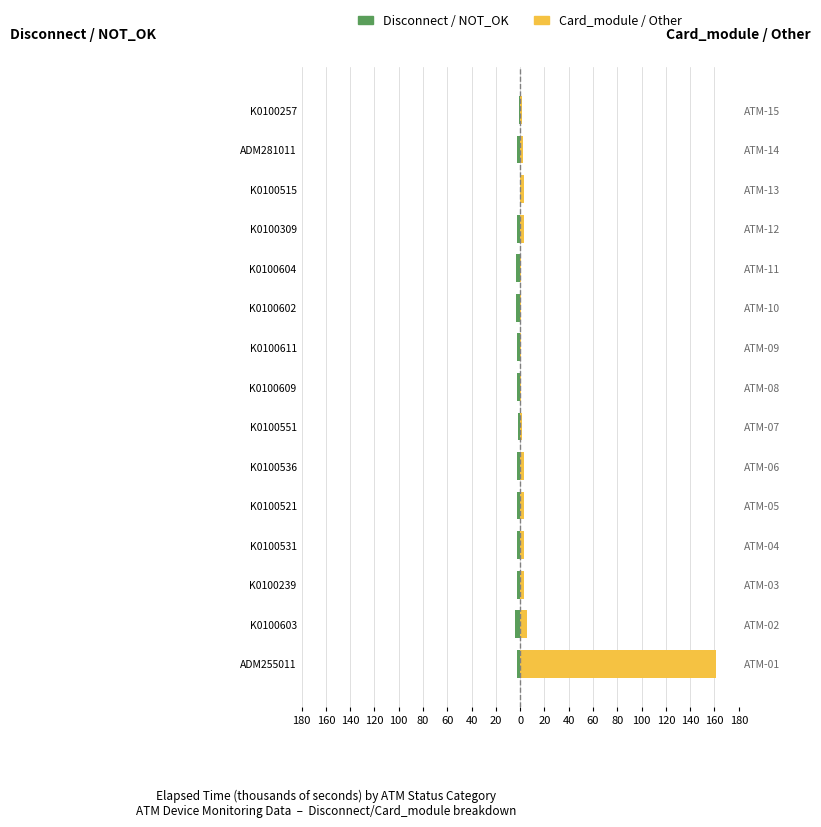

How many groups of bars are there?

15